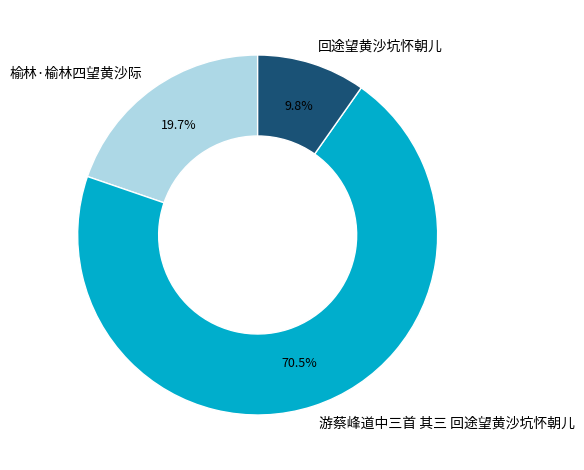

To the nearest percent, what percentage of the pie is 回途望黄沙坑怀朝儿?

10%